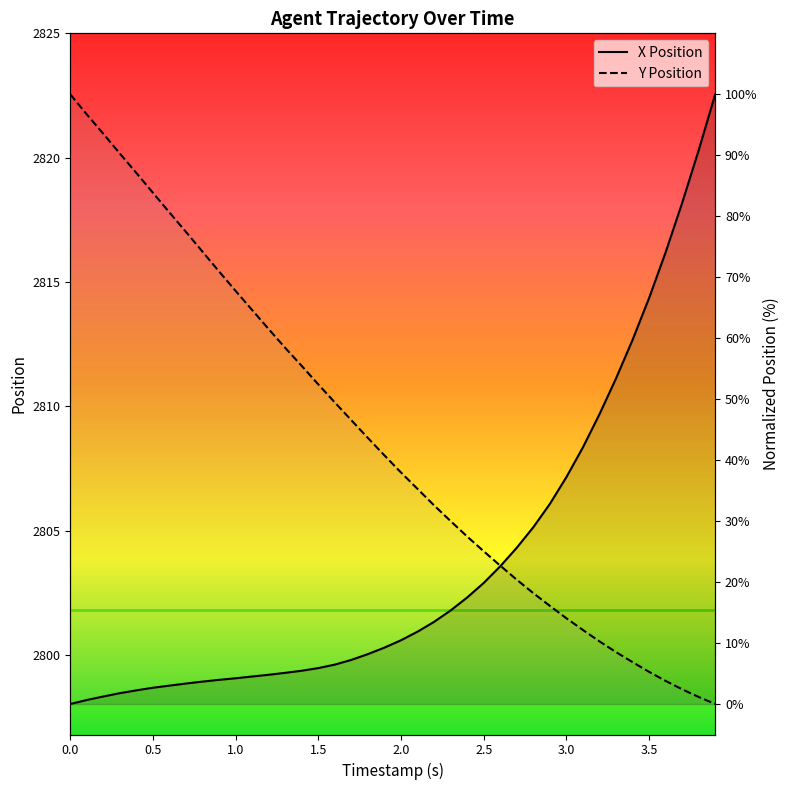

True or false: Y Position has a value of 20.4 at 2.7.

True